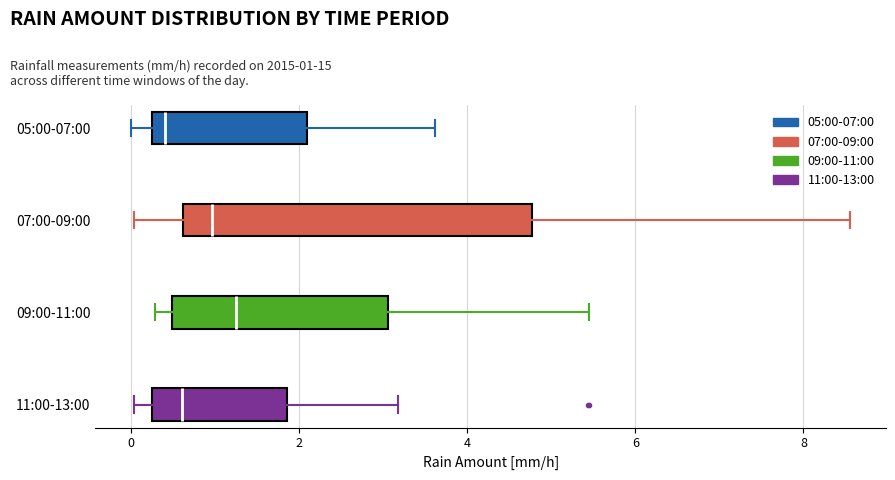

Comparing the boxes themselves (not the whiskers), which one is the widest?

07:00-09:00